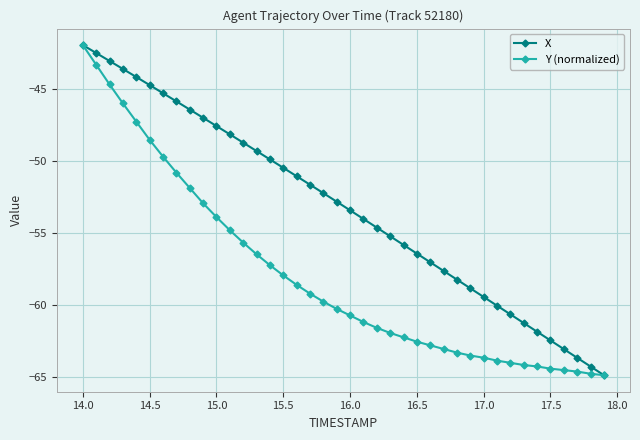

Rank the series by their average value, from lowest to highest.

Y (normalized), X